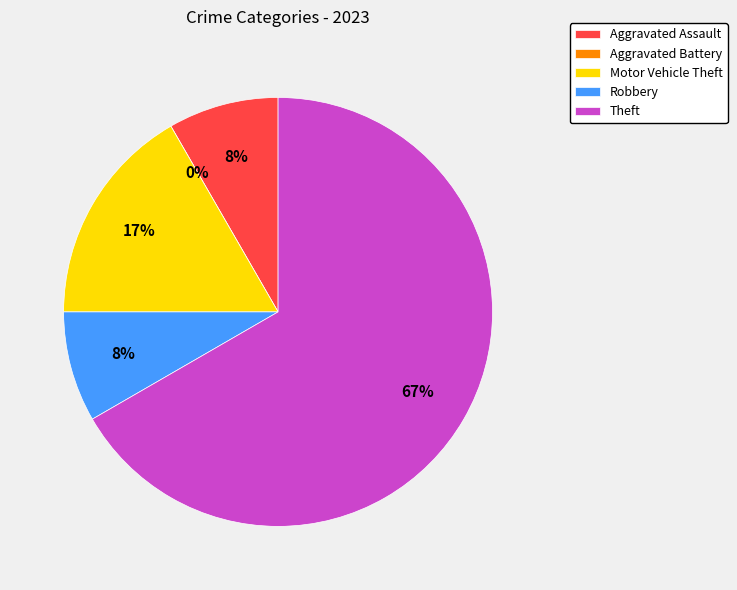

Does Theft represent more than half of the total?

Yes